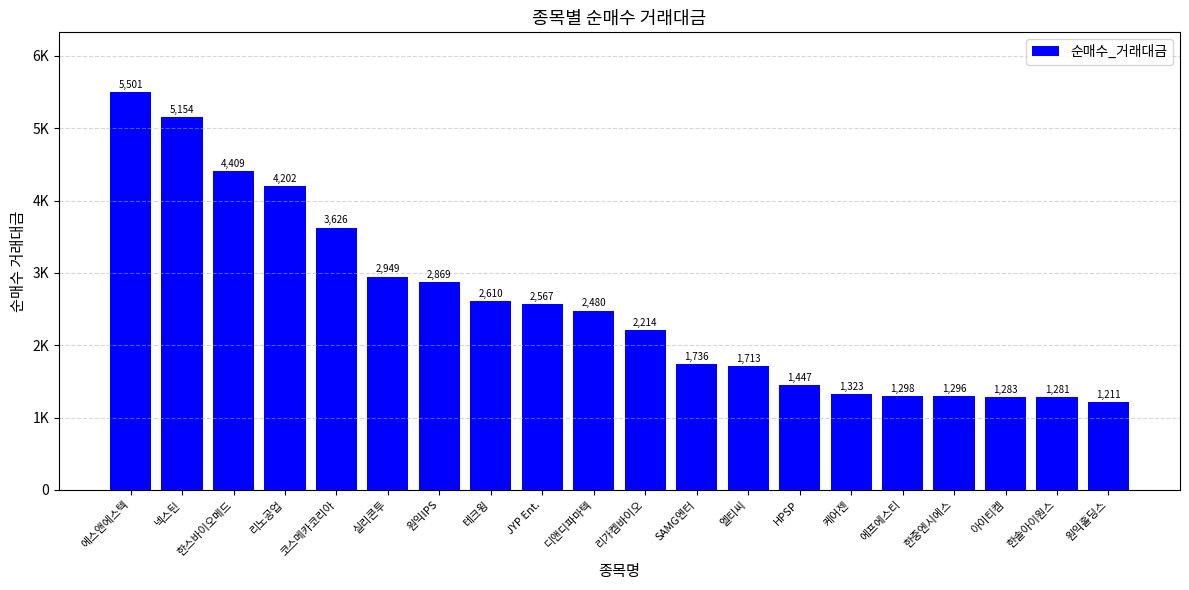

What is the value of the 2nd bar from the left?

5154